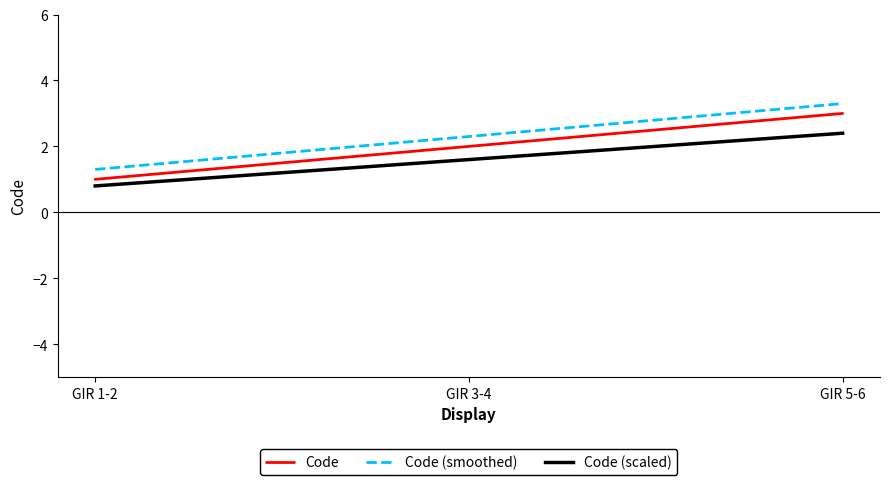

What is the greatest value displayed?

3.3